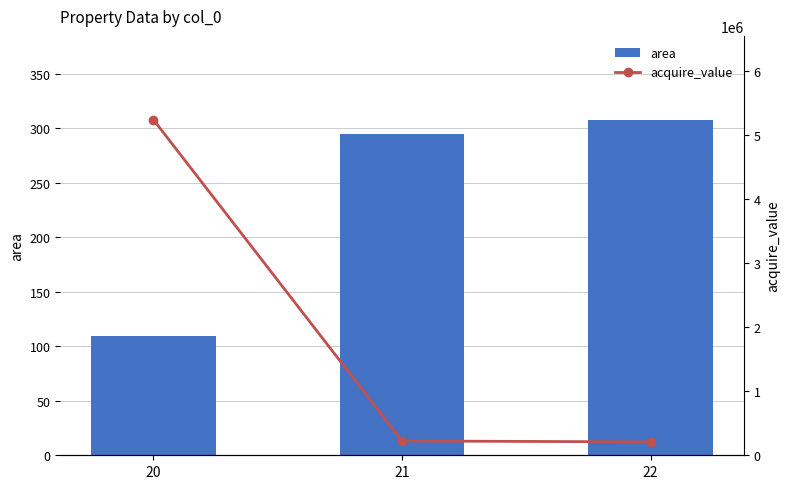

The value of acquire_value at 22 is 143987.9. True or false?

False